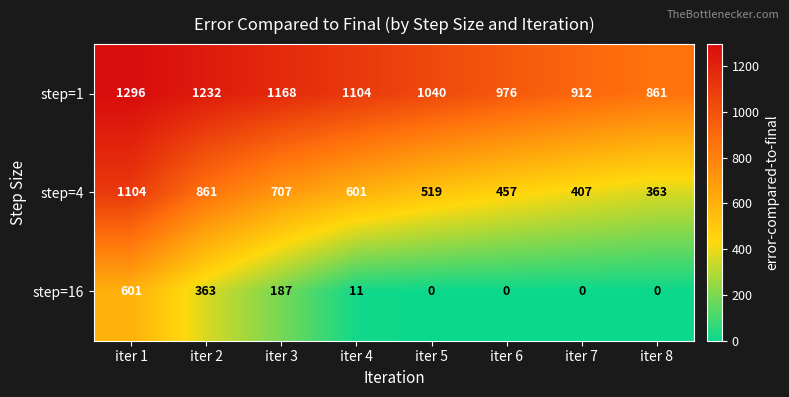

Rank the series by their average value, from highest to lowest.

step=1, step=4, step=16